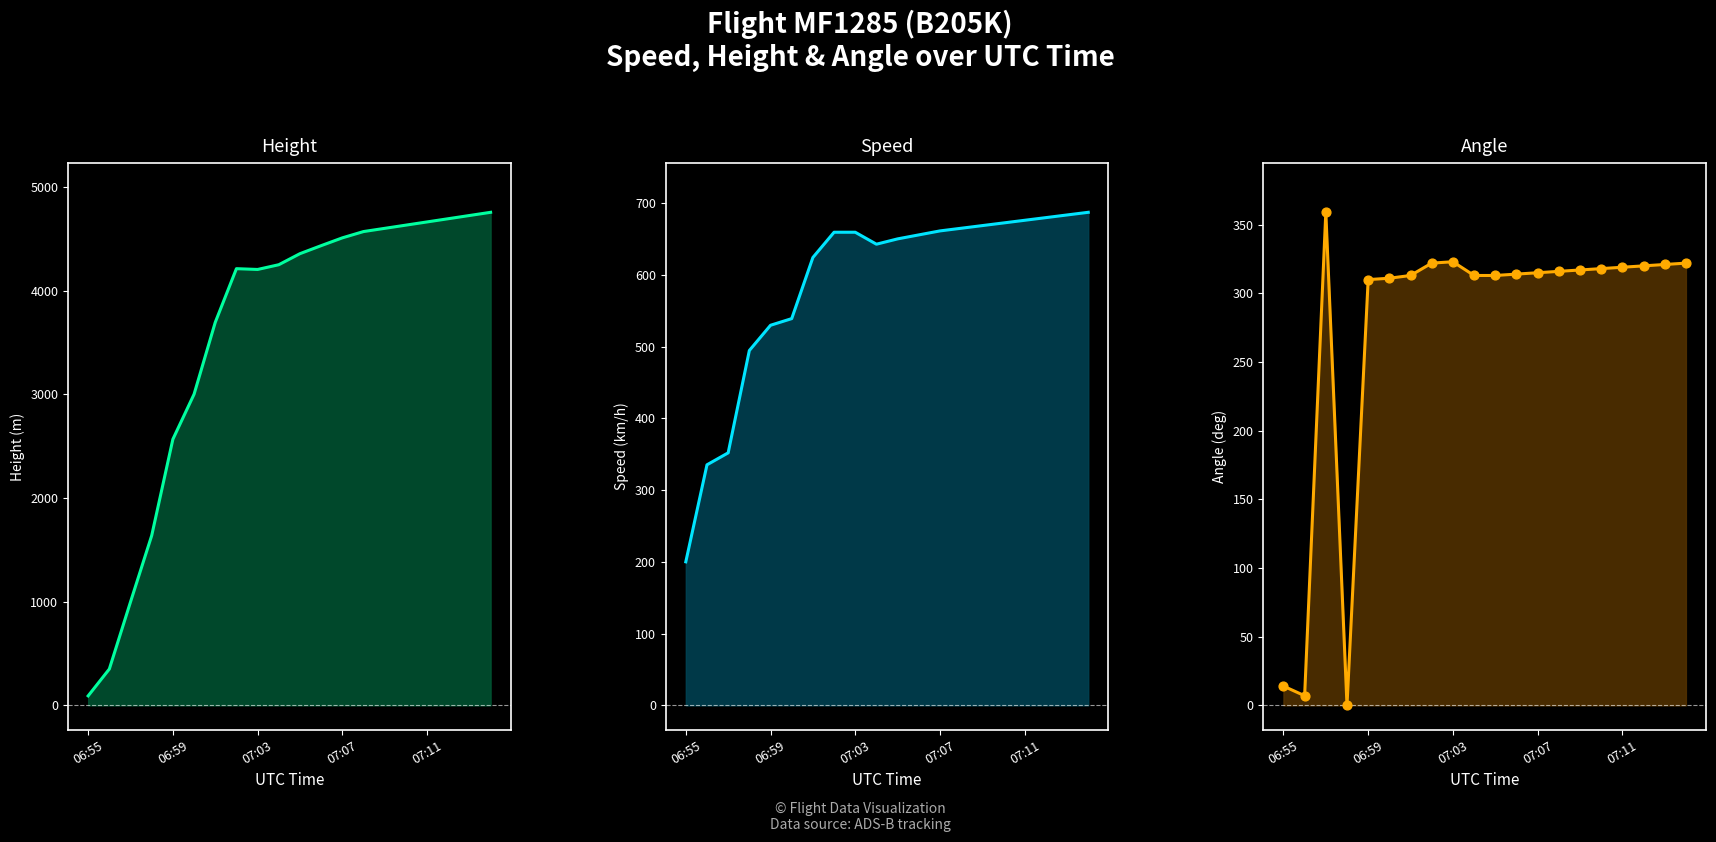

Which series reaches the maximum Y coordinate?

Height